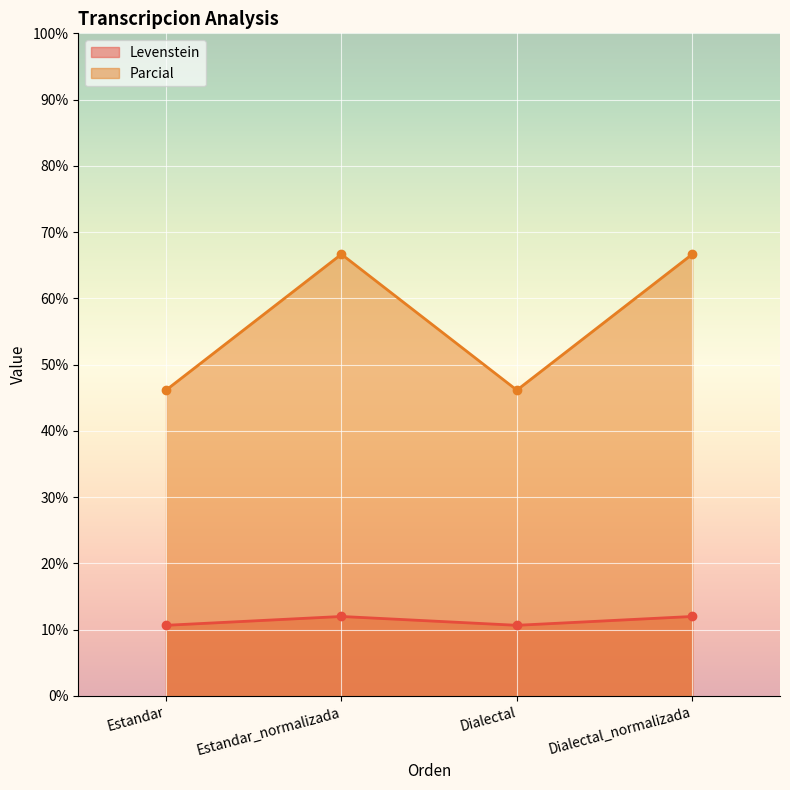

Between Dialectal_normalizada and Dialectal, which is larger?

Dialectal_normalizada